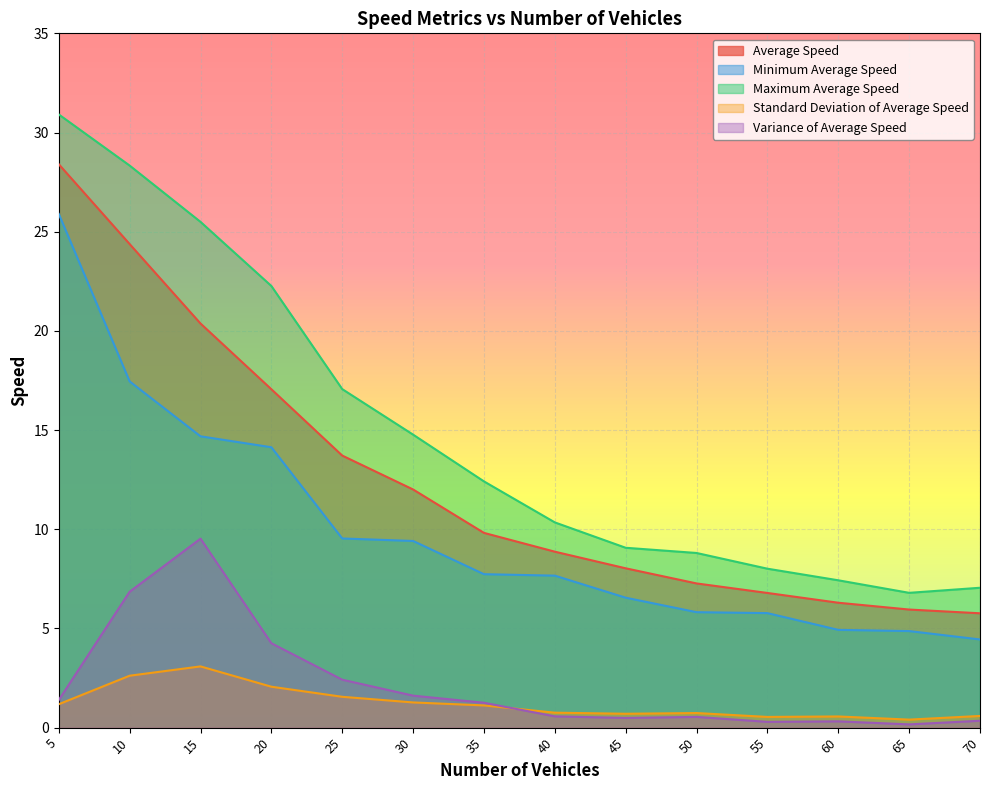

Rank the categories by Maximum Average Speed value from lowest to highest.

65, 70, 60, 55, 50, 45, 40, 35, 30, 25, 20, 15, 10, 5